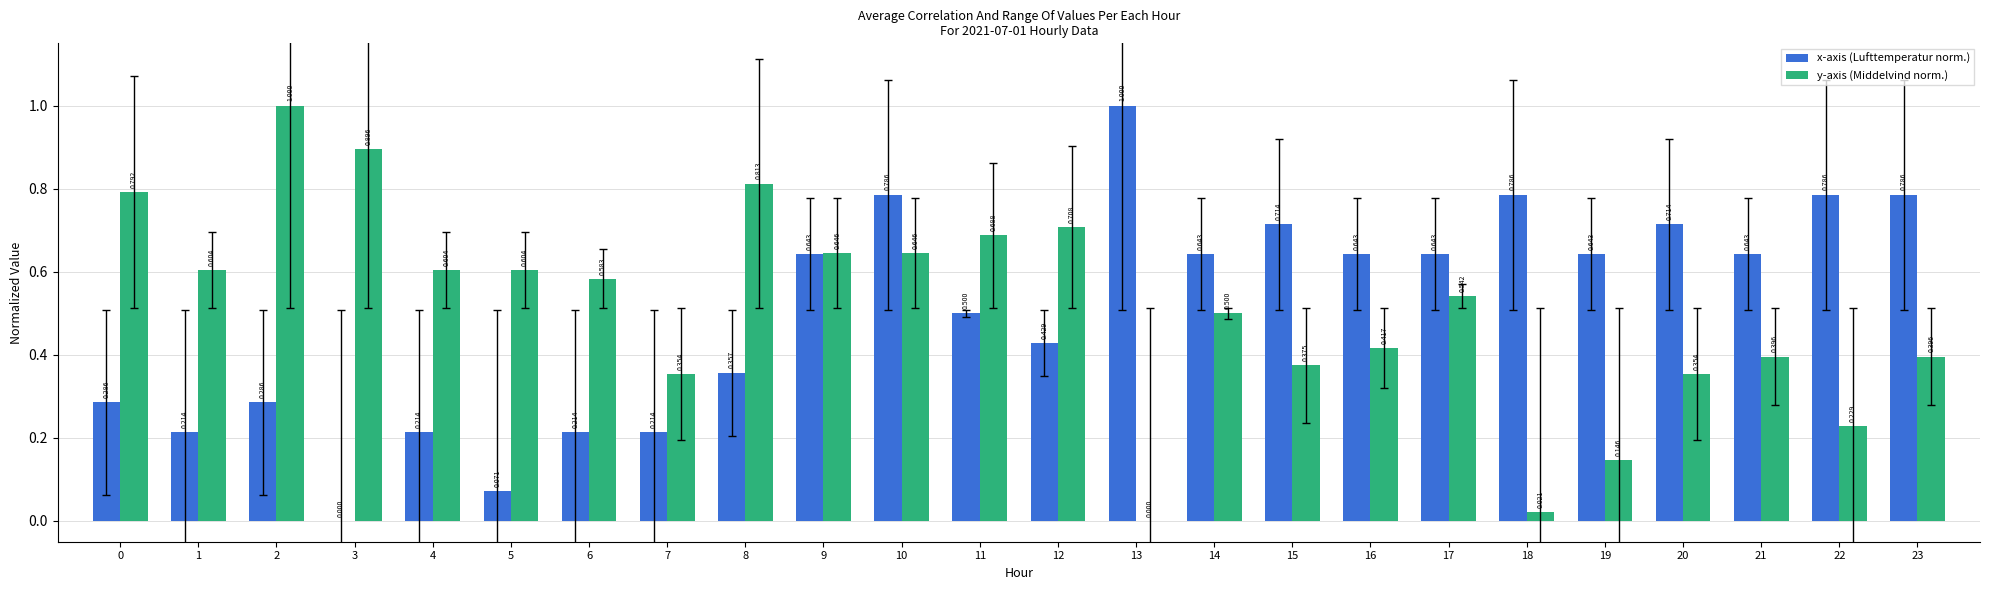

Between 5 and 19, which series saw the biggest shift?

x-axis (Lufttemperatur norm.)